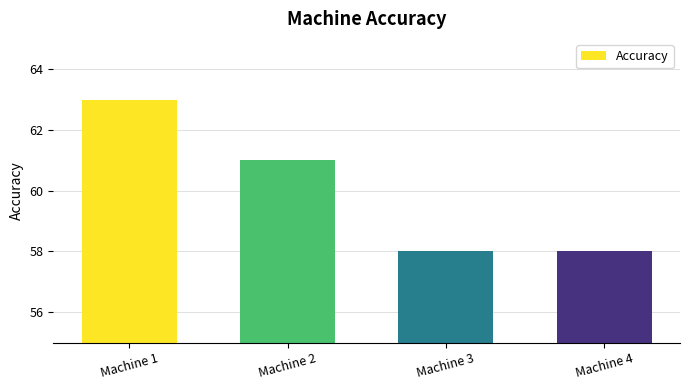

How many data points are less than 61?

2